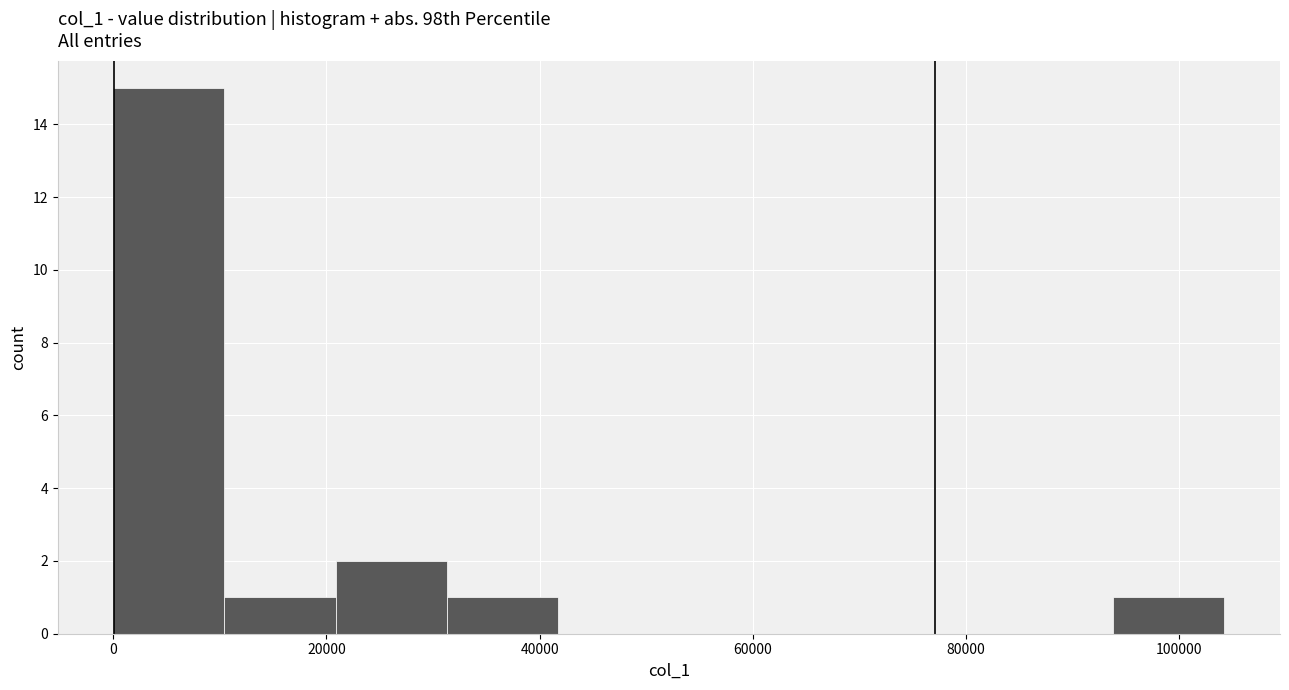

Reading left to right, transcribe this chart: for each bar, give the range it covers on the x-axis and its height. Neither the bar edges nor the heights are printed on the chart, so give them approximately, as read against the axes.

0 to 10000: 15
10000 to 20000: 1
20000 to 32000: 2
32000 to 42000: 1
42000 to 52000: 0
52000 to 62000: 0
62000 to 72000: 0
72000 to 84000: 0
84000 to 94000: 0
94000 to 104000: 1